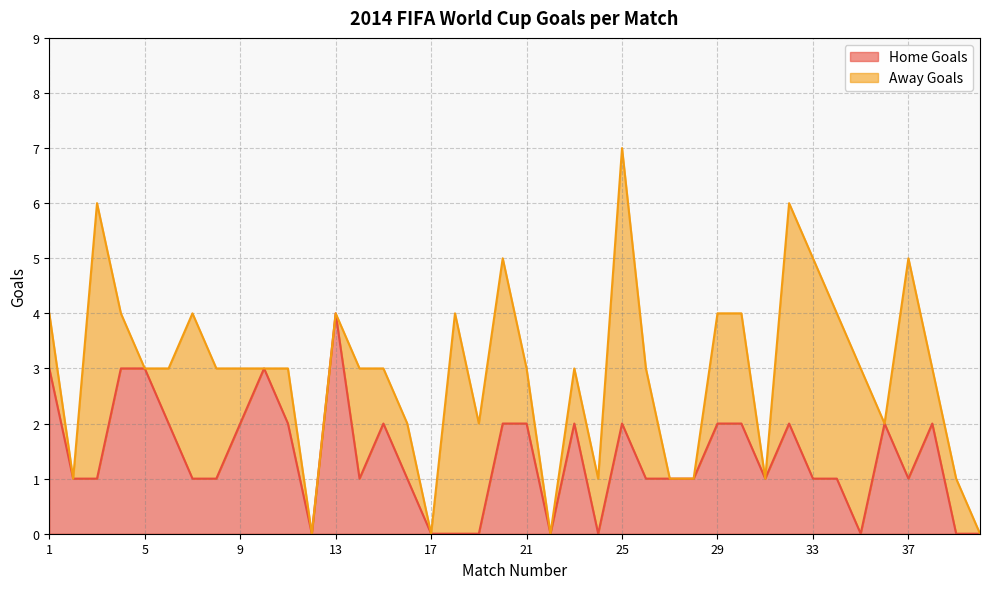

What is the change in value from 22 to 26?

+1